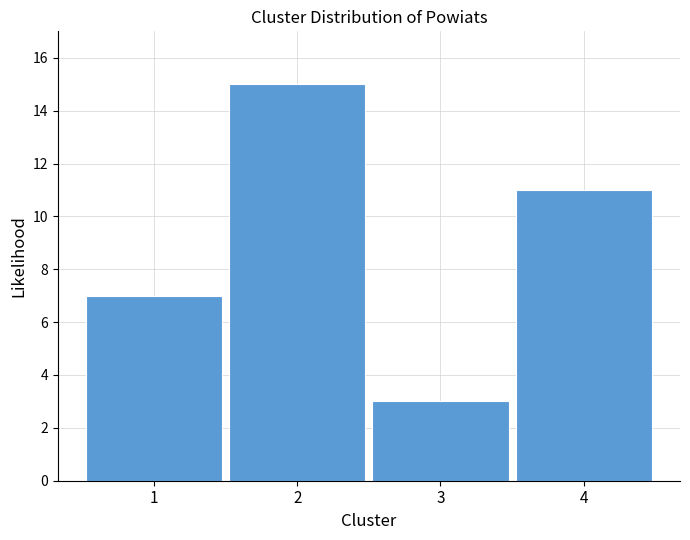

Reading right to left, what are all the values shown in this chart?

4=11	3=3	2=15	1=7